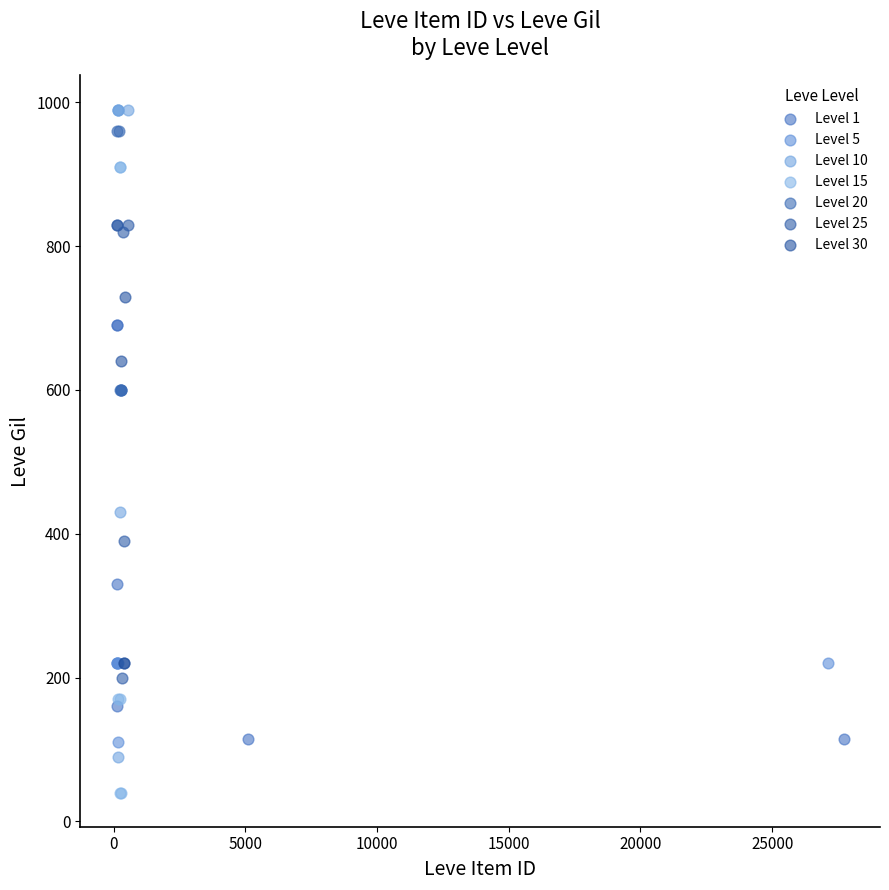

Which series contains the lowest Y value?

Level 15